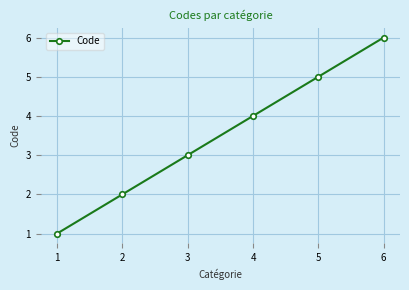

True or false: the data has more than 1 interior local peaks.

False